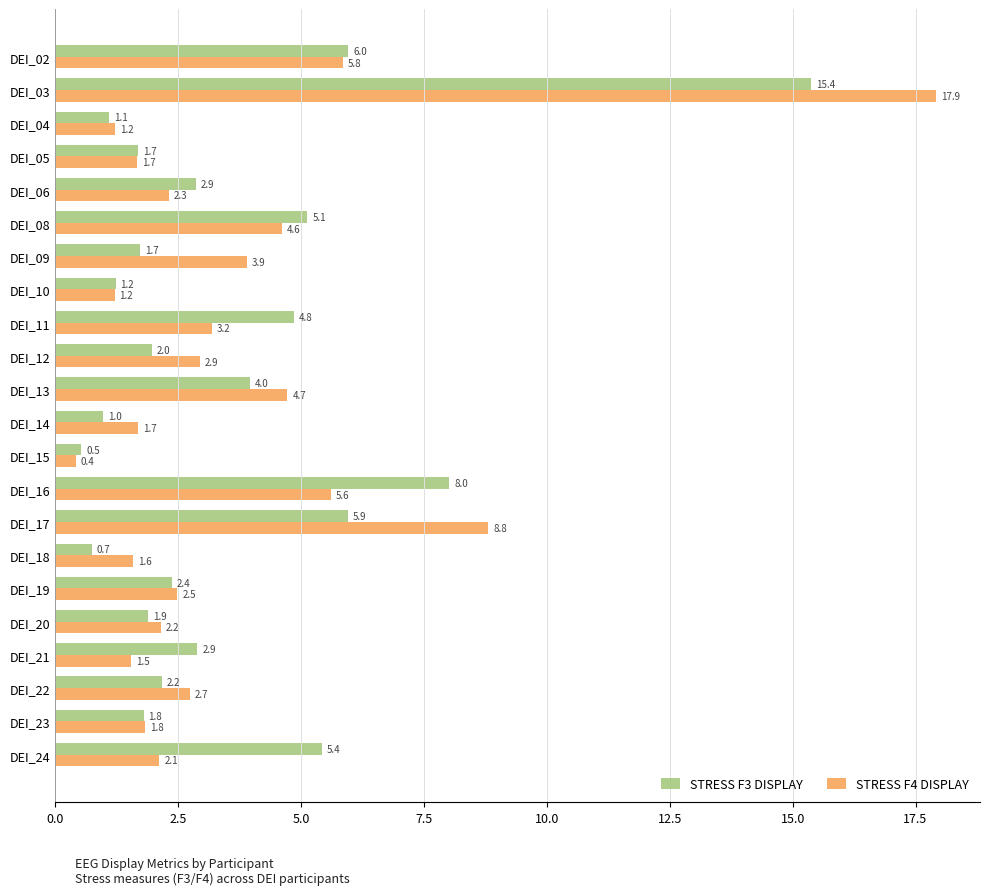

List the series in order of their overall mean, highest first.

STRESS F4 DISPLAY, STRESS F3 DISPLAY